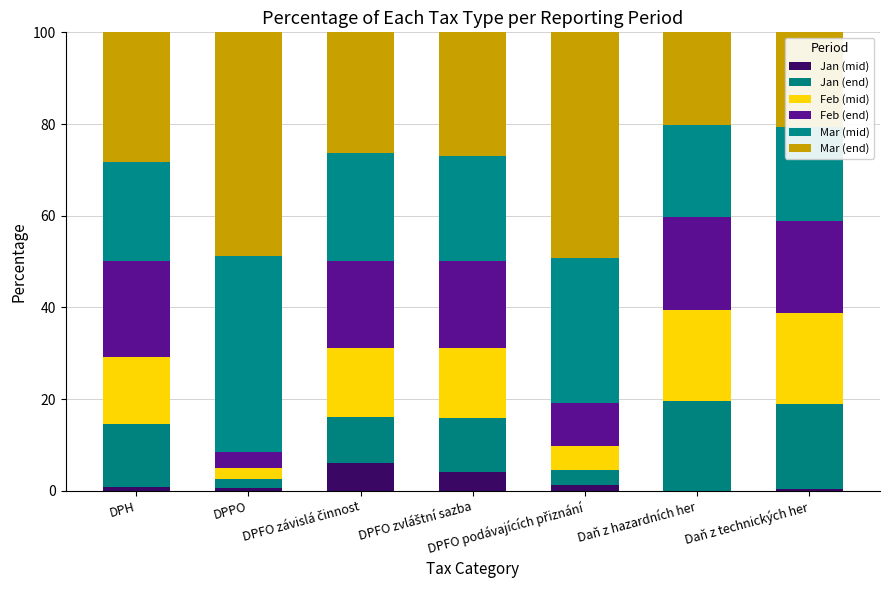

What position from the left is Daň z hazardních her?

6